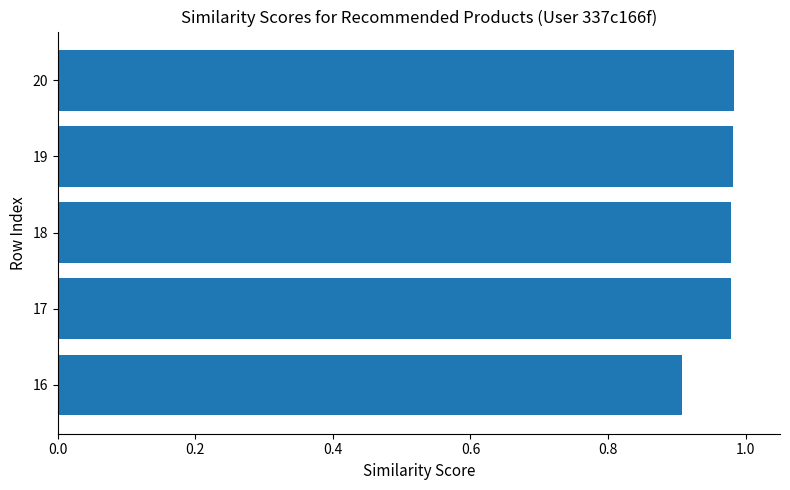

What is the minimum value shown in the chart?

0.9